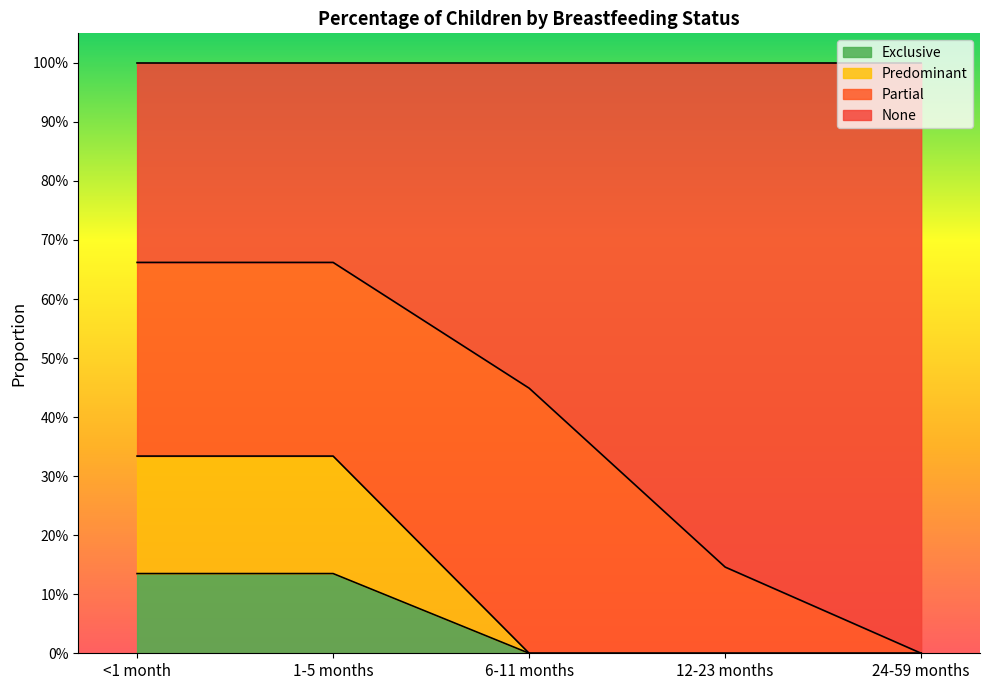

Which has a higher value, 1-5 months or 12-23 months?

1-5 months